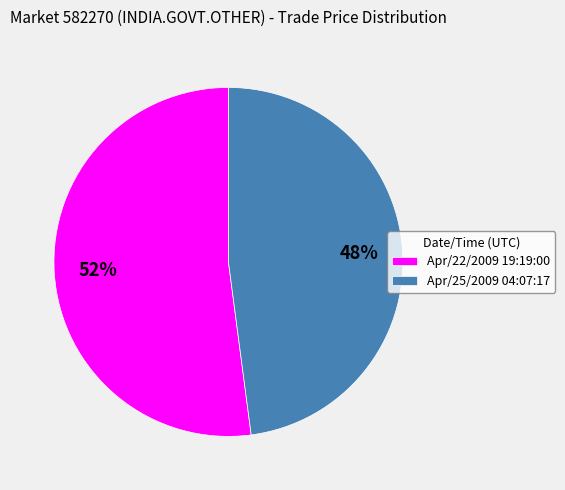

To the nearest percent, what portion does Apr/22/2009 19:19:00 represent?

52%